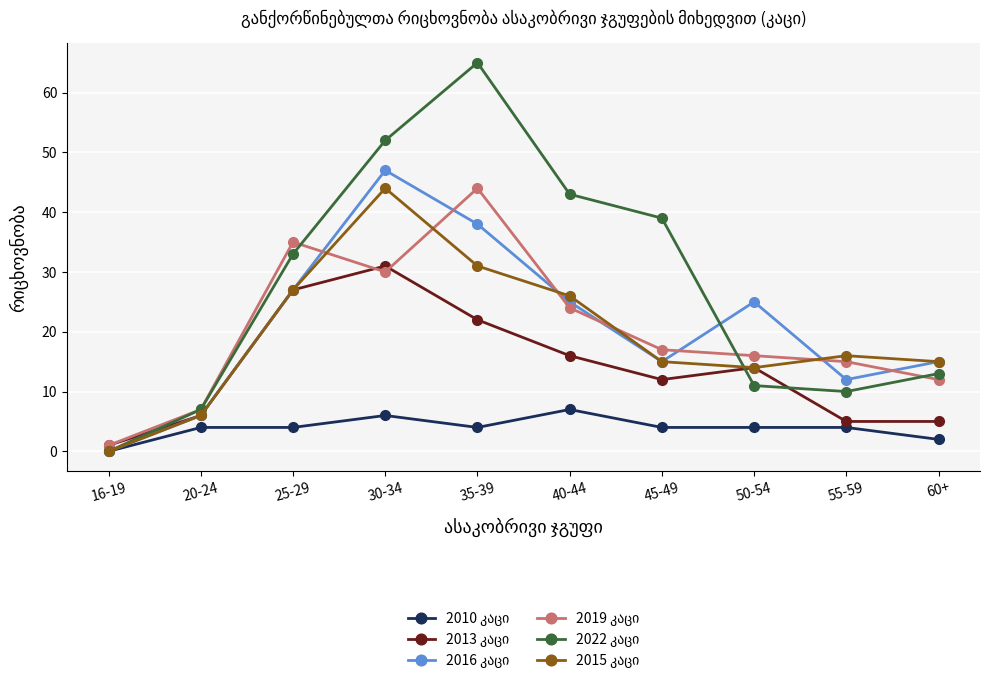

Count the number of data series in this chart.

6